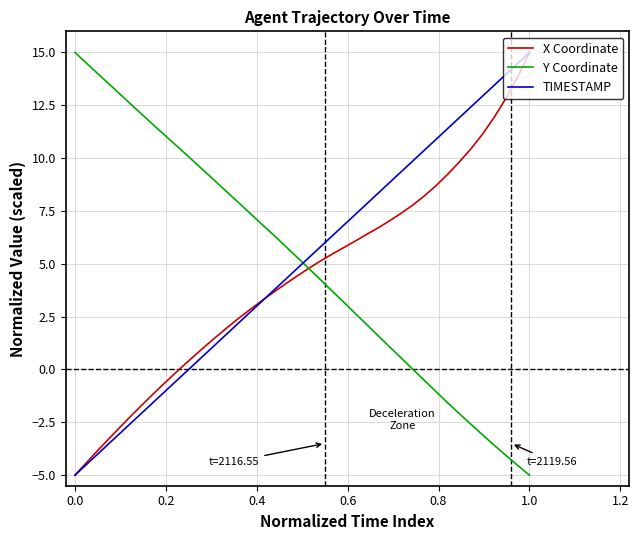

What is the highest value of the X Coordinate series?

15.0